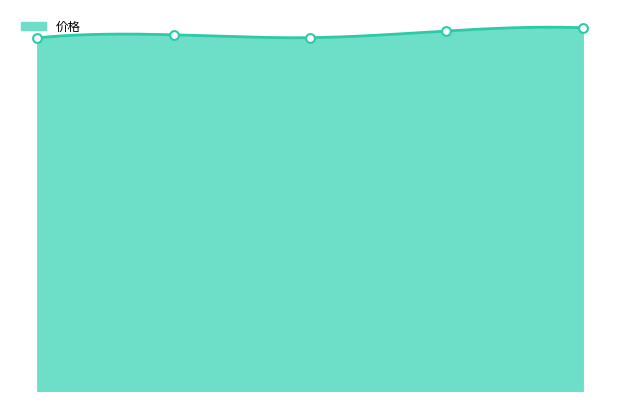

Approximately how many times larger is the value at 4.0 compared to 2.0?

1.0